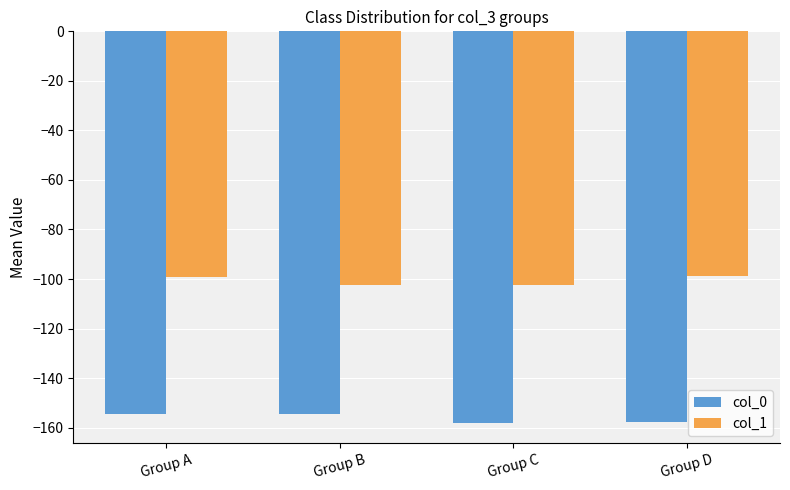

What is the minimum value for col_0?

-158.3